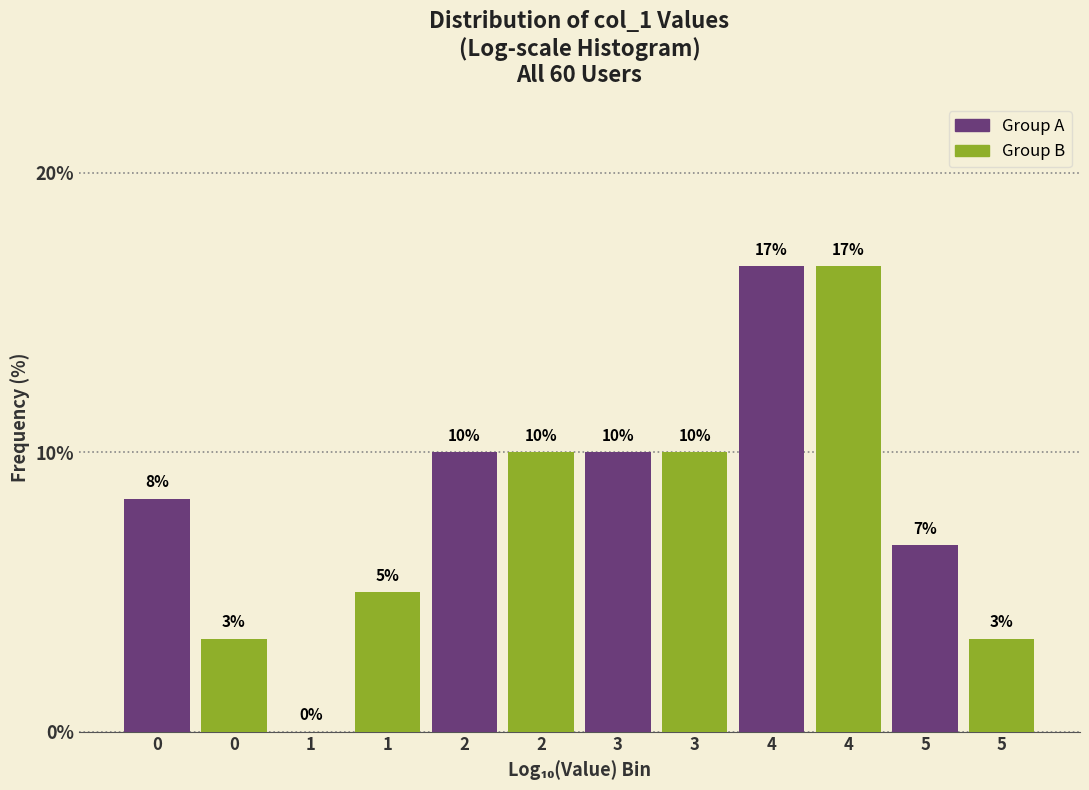

The value of Group B at 1 is 5.0. True or false?

True